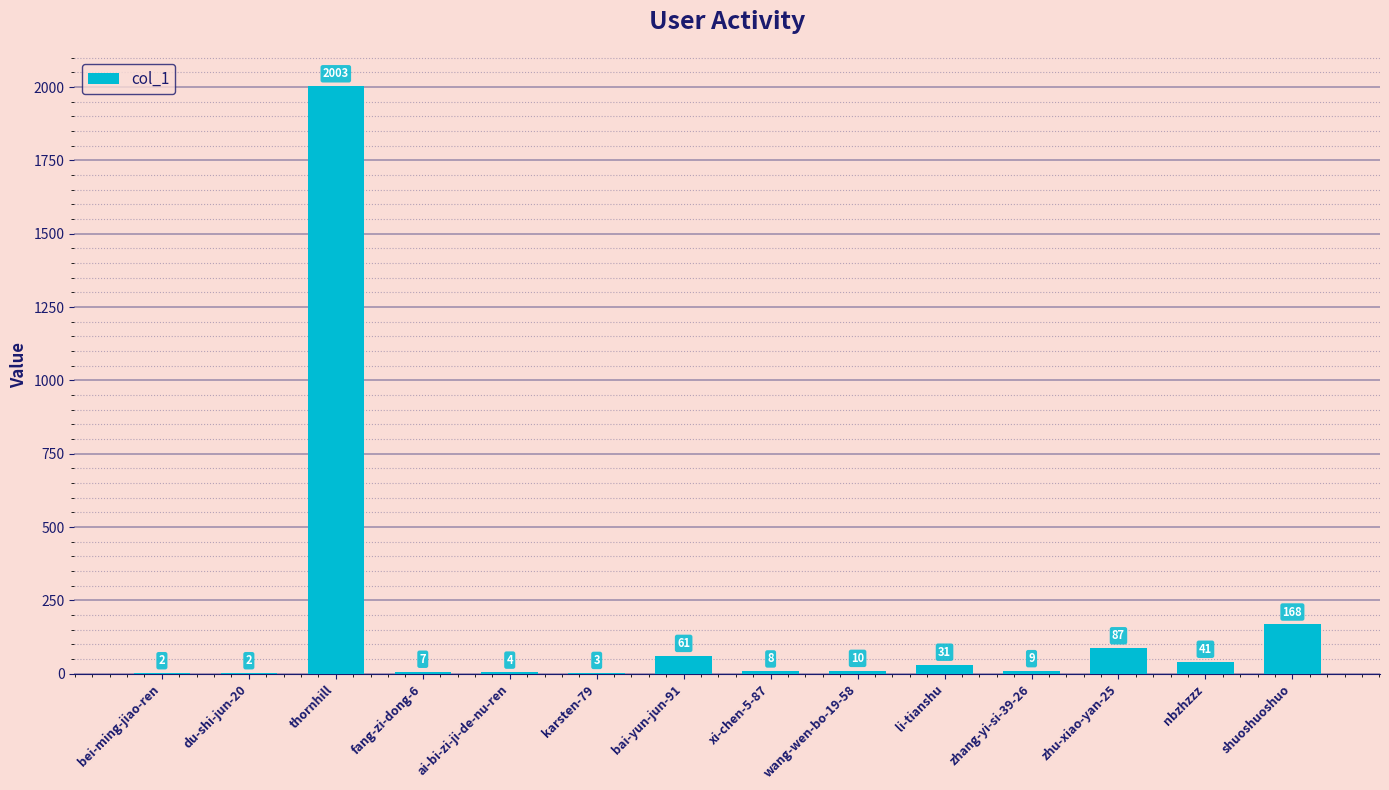

How many distinct data groups are displayed?

1